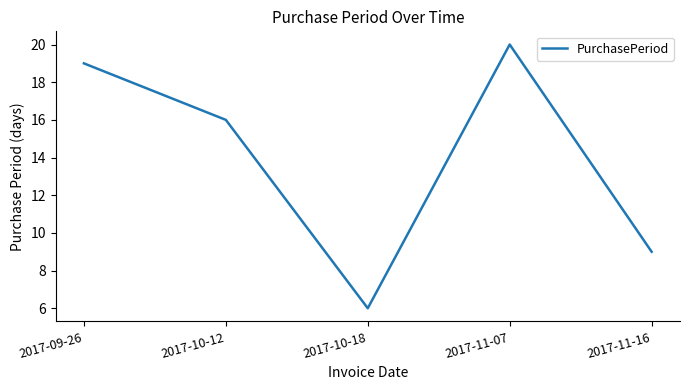

What position from the left is 2017-10-12?

2